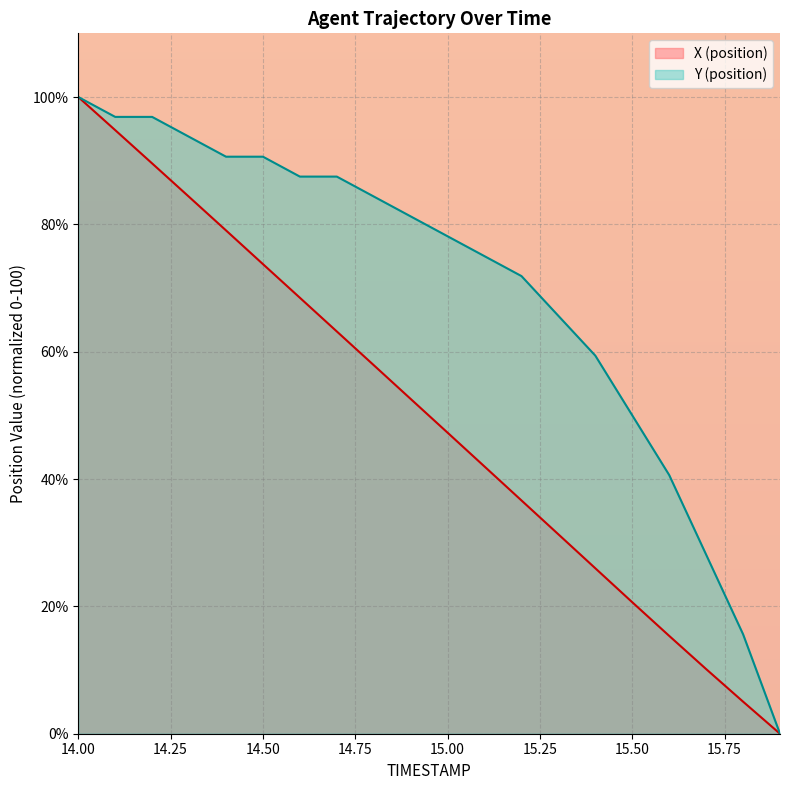

How many distinct data groups are displayed?

2